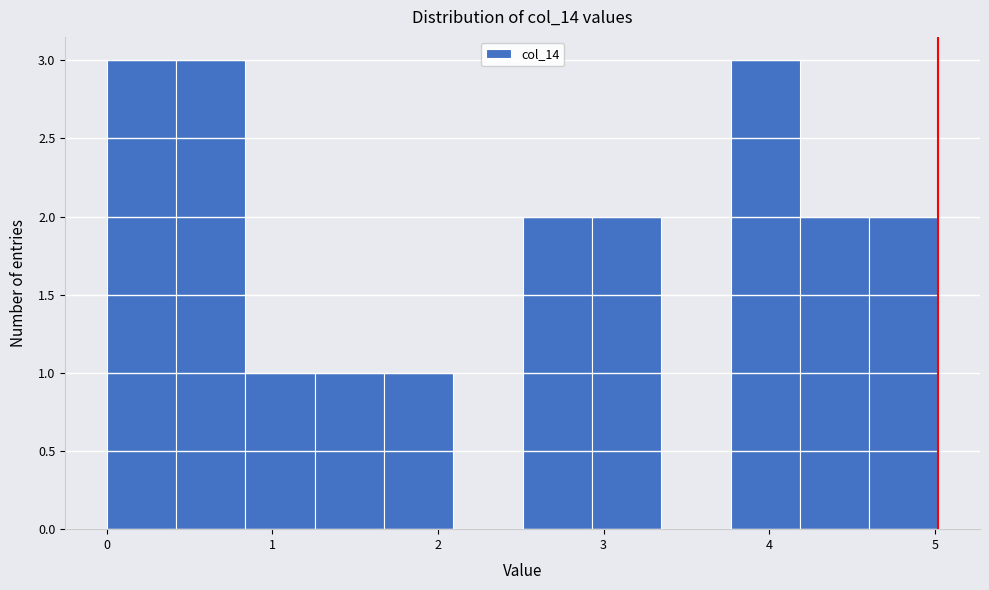

Reading left to right, list every bar in this chart as the range it spans on the x-axis followed by its height. Neither the bar edges nor the heights are printed on the chart, so give them approximately, as read against the axes.

0.0 to 0.4: 3
0.4 to 0.8: 3
0.8 to 1.3: 1
1.3 to 1.7: 1
1.7 to 2.1: 1
2.1 to 2.5: 0
2.5 to 2.9: 2
2.9 to 3.3: 2
3.3 to 3.8: 0
3.8 to 4.2: 3
4.2 to 4.6: 2
4.6 to 5.0: 2